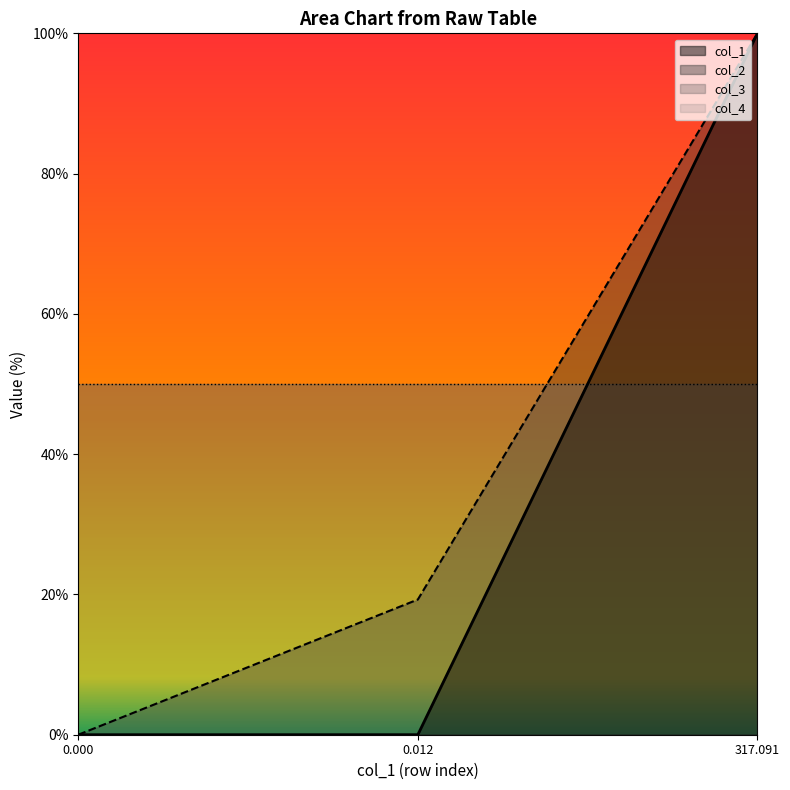

Which series changed the most between 0.000 and 317.091?

col_1